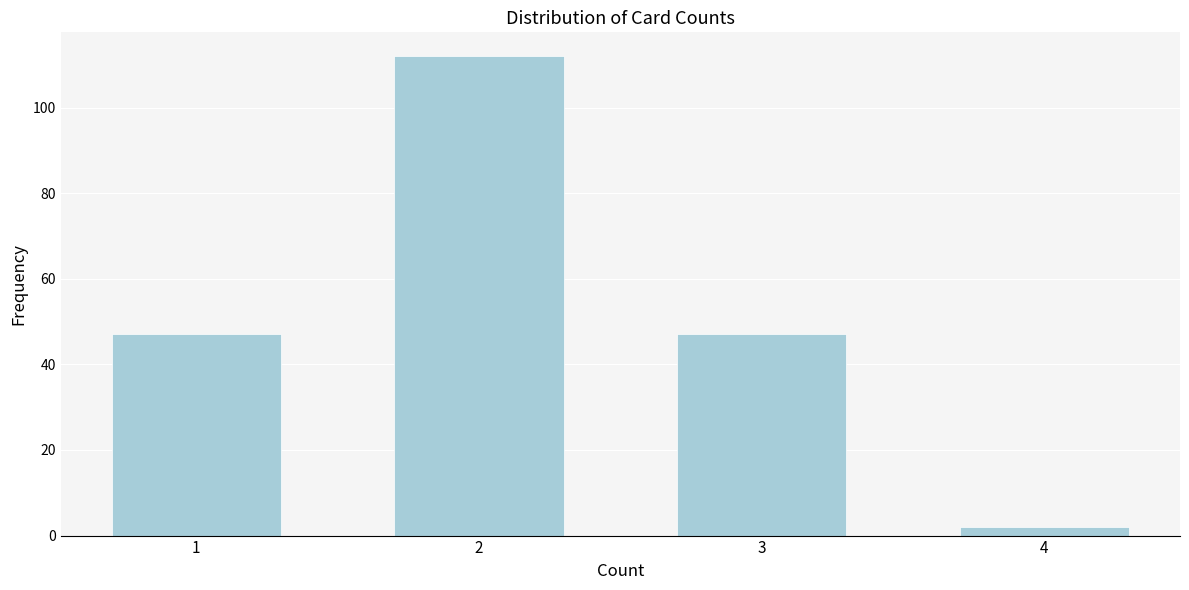

Reading left to right, transcribe all the data shown in this chart.

47	112	47	2